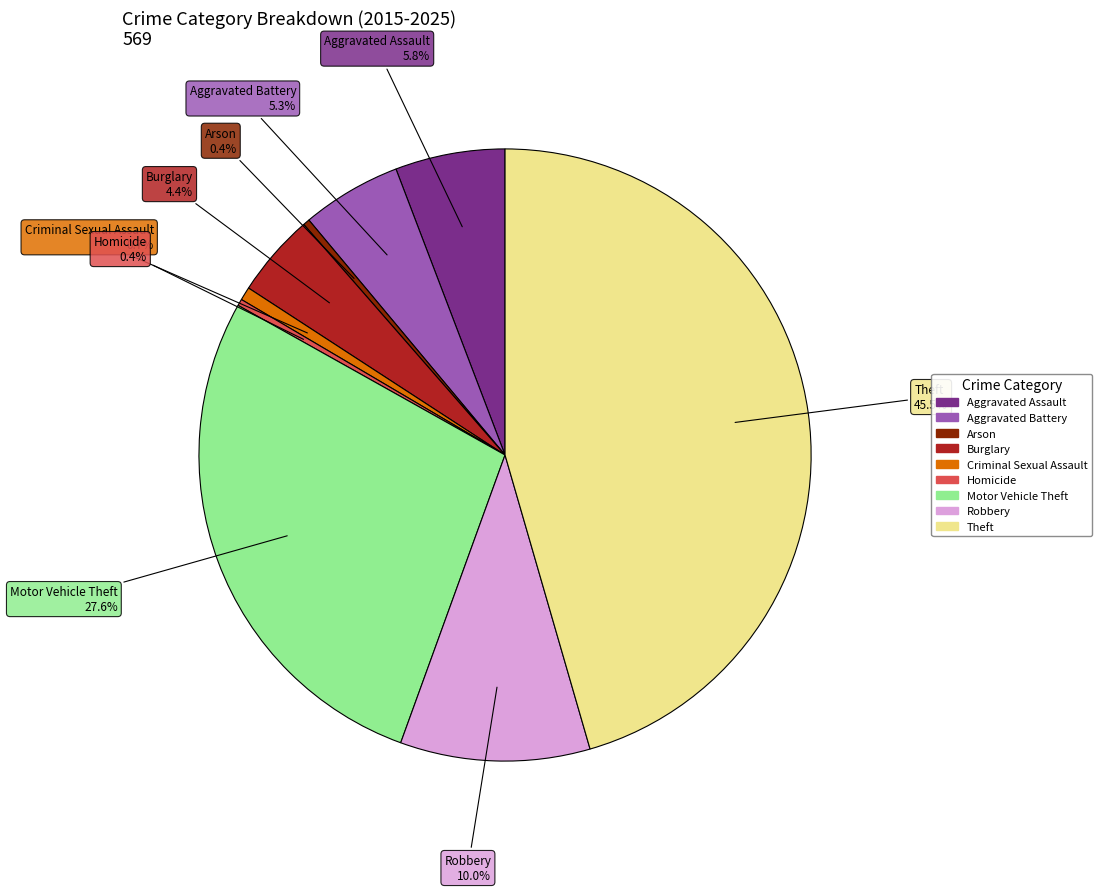

Count the number of slices in the pie.

9